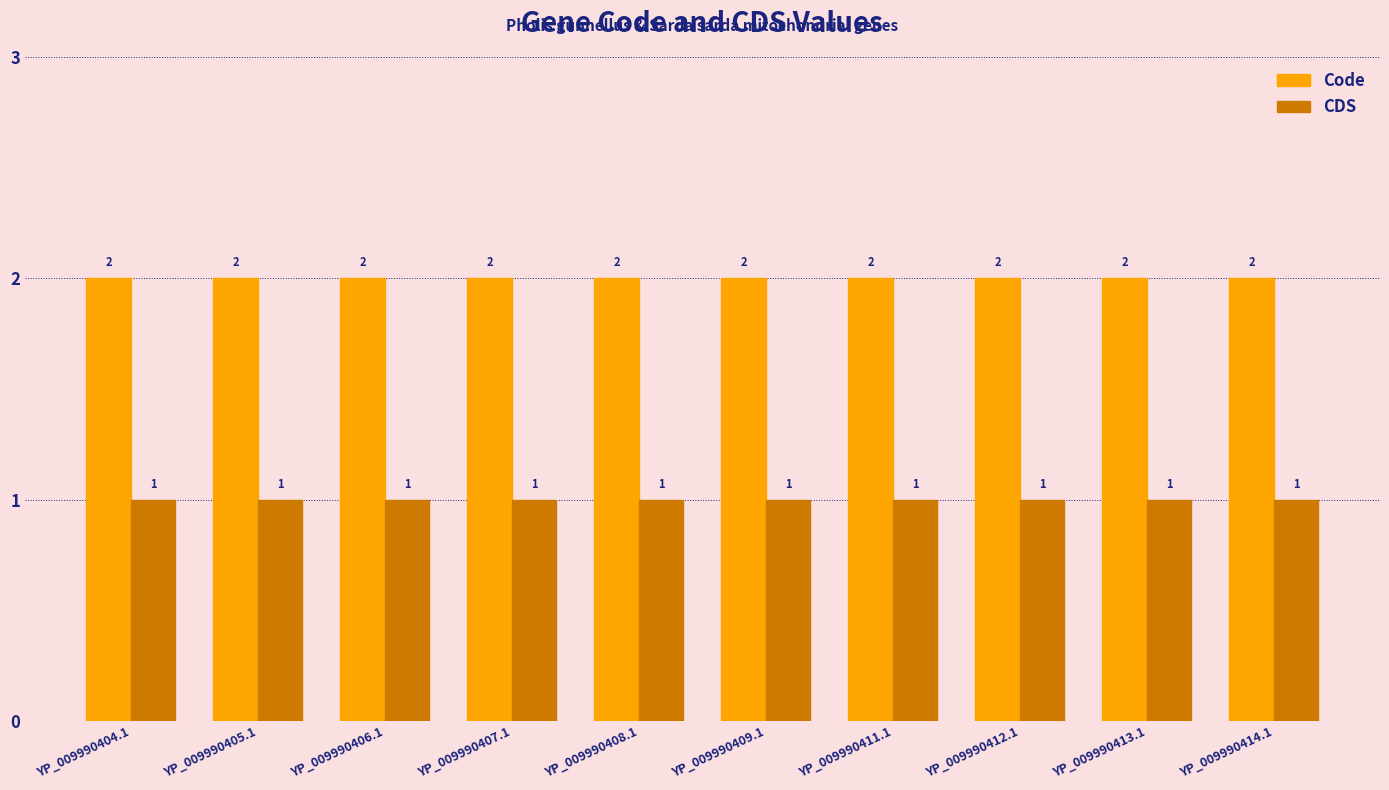

What position from the right is YP_009990404.1?

10